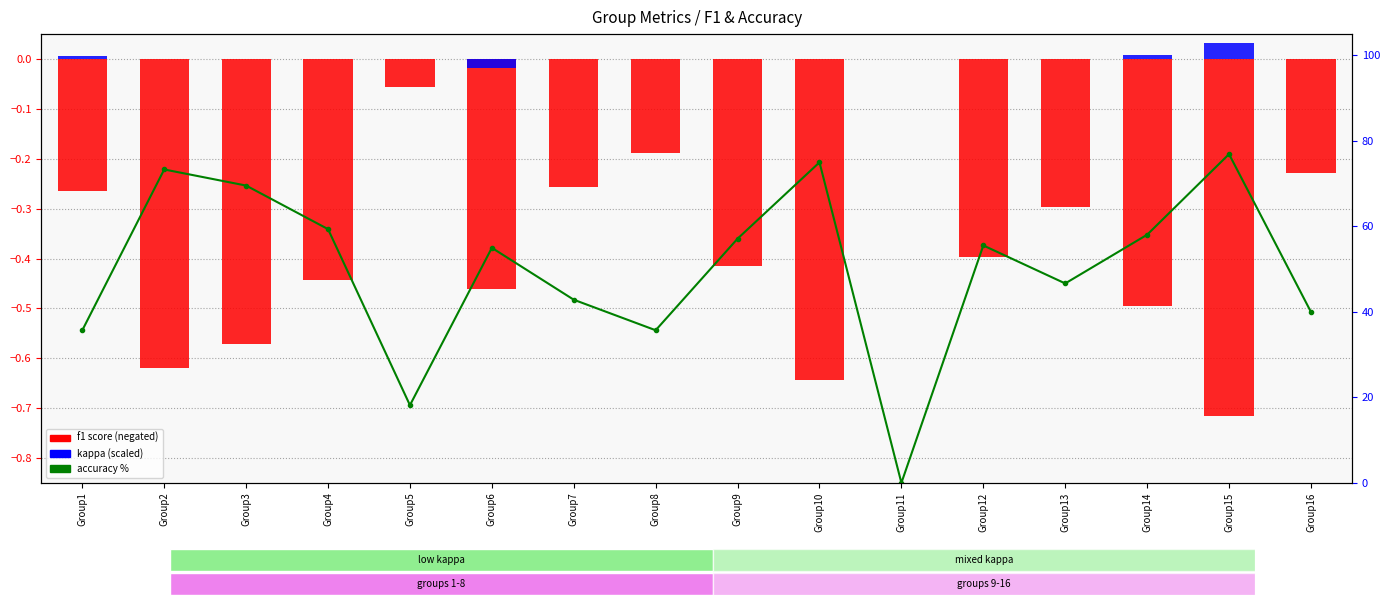

What is the sum of all f1 score (negated) values?

-6.1